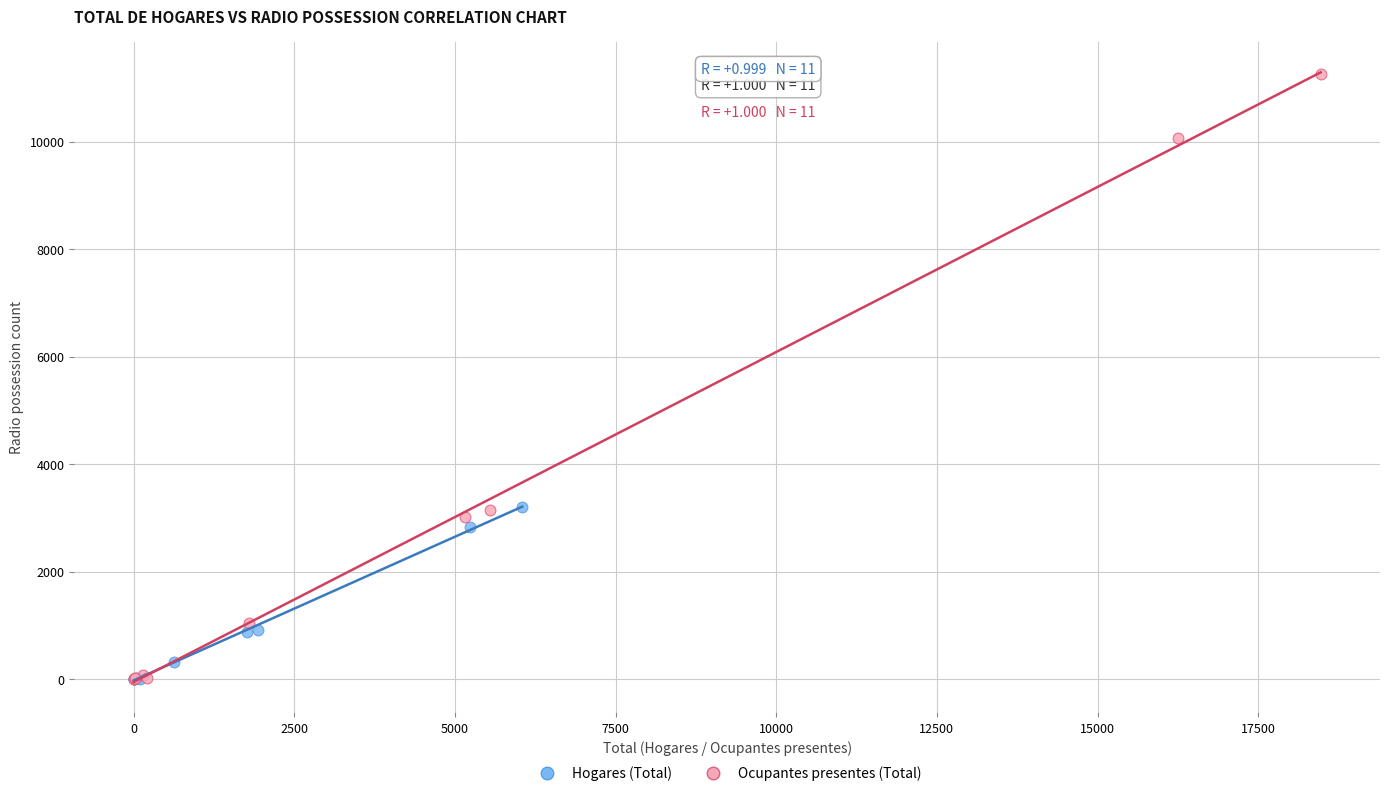

Which series has the largest Y range (max minus min)?

Ocupantes presentes (Total)